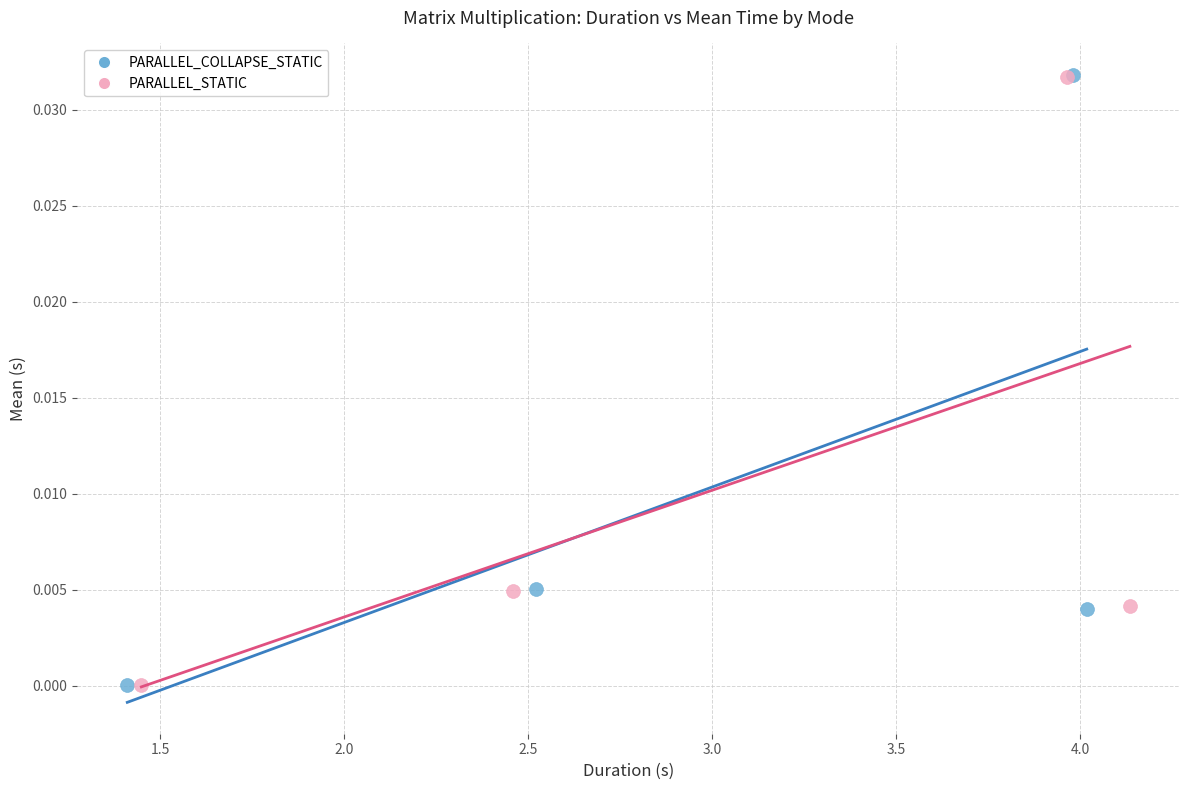

Which series has the largest Y range (max minus min)?

PARALLEL_COLLAPSE_STATIC